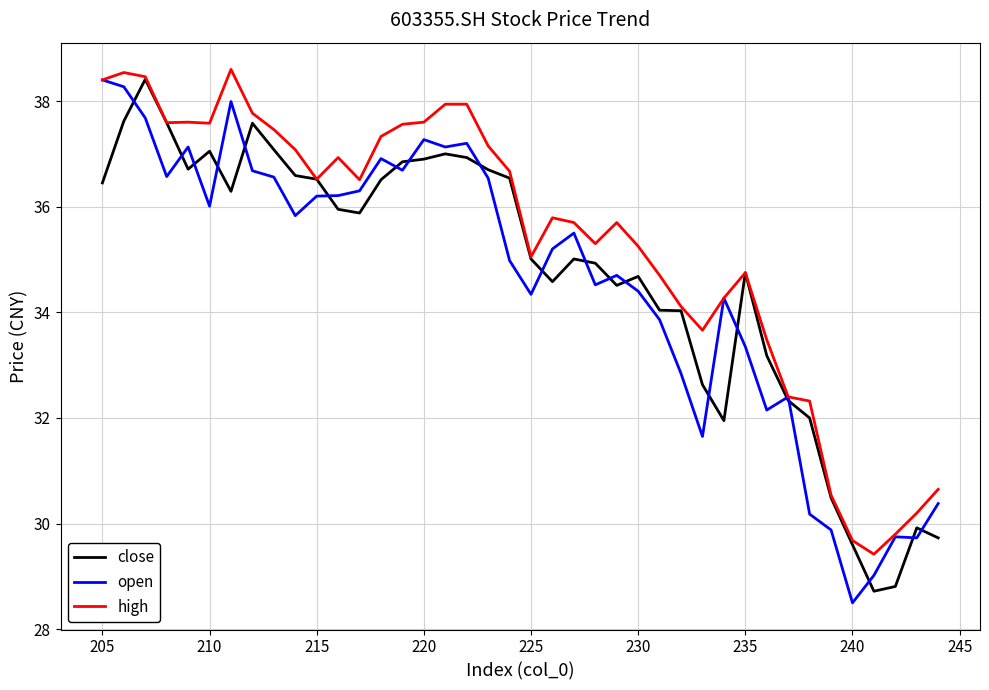

True or false: open and high cross at least once.

False